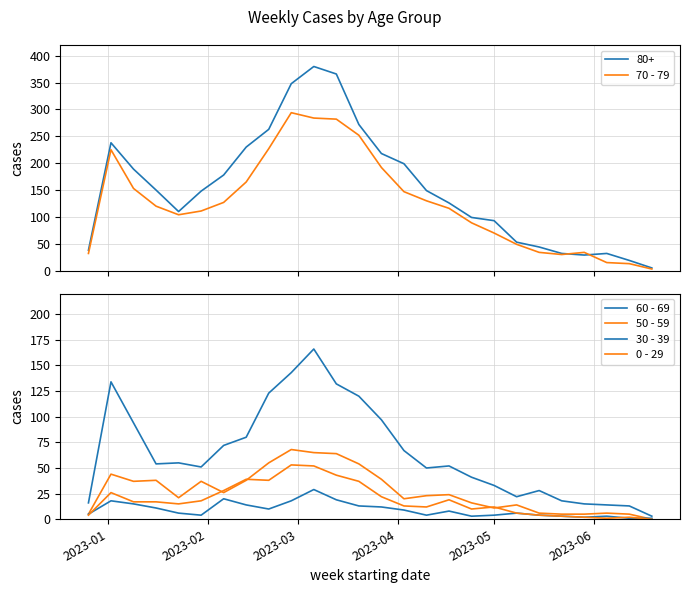

What is the maximum value for 70 - 79?

294